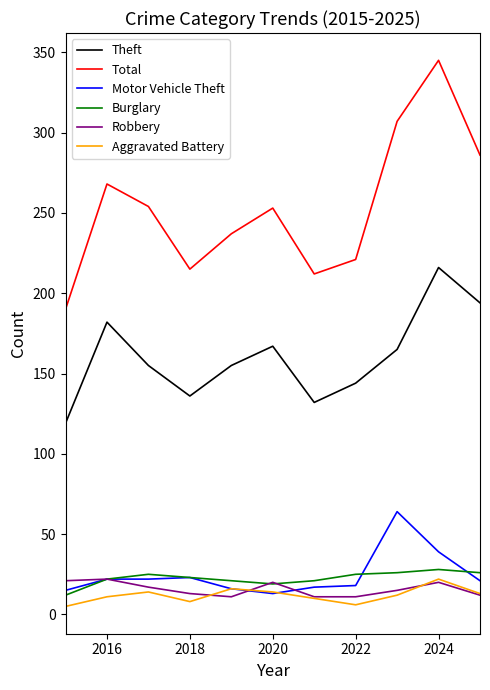

What is the maximum value for Burglary?

28